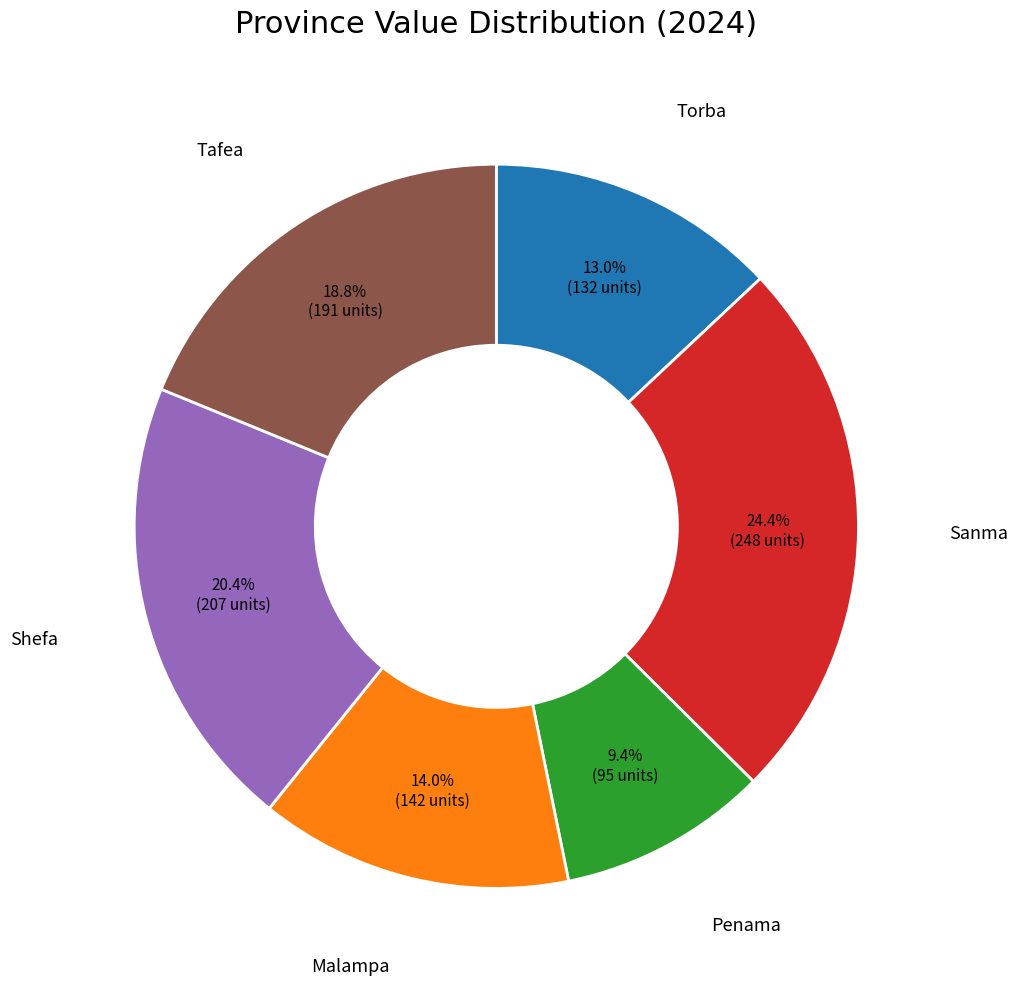

Between Penama and Sanma, which is larger?

Sanma